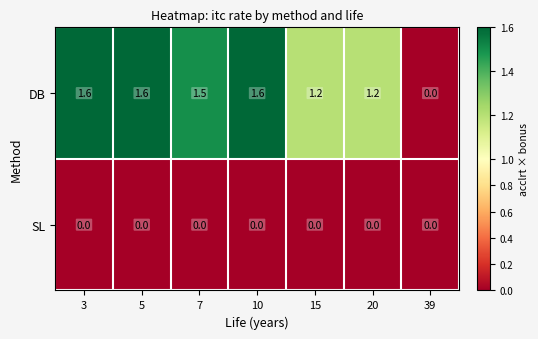

List the series in order of their peak value, highest first.

DB, SL